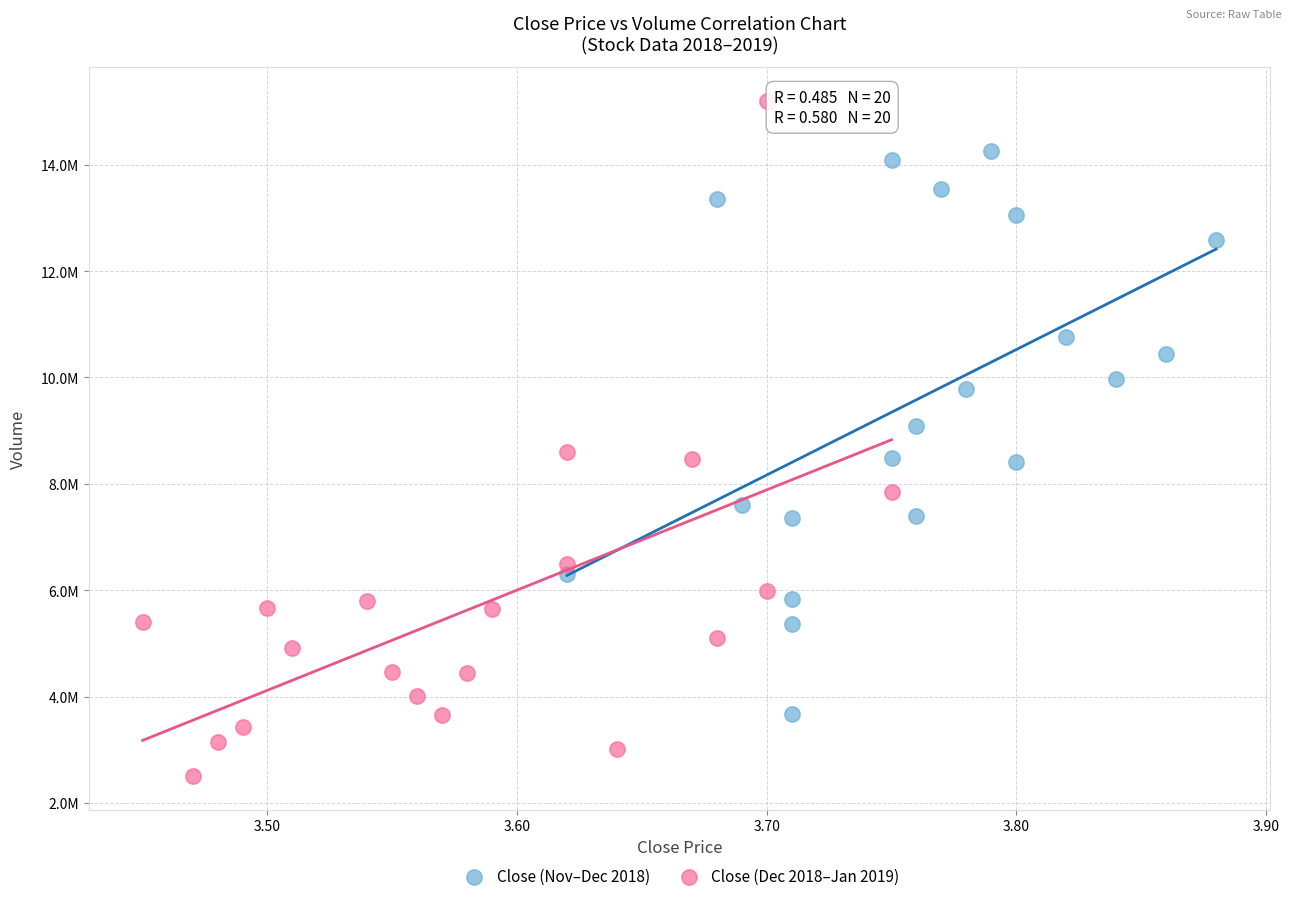

Which series has the largest Y range (max minus min)?

Close (Dec 2018–Jan 2019)